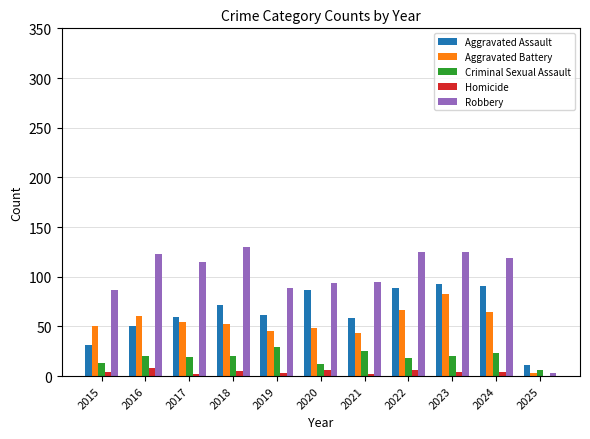

What is the average value of the Criminal Sexual Assault series?

19